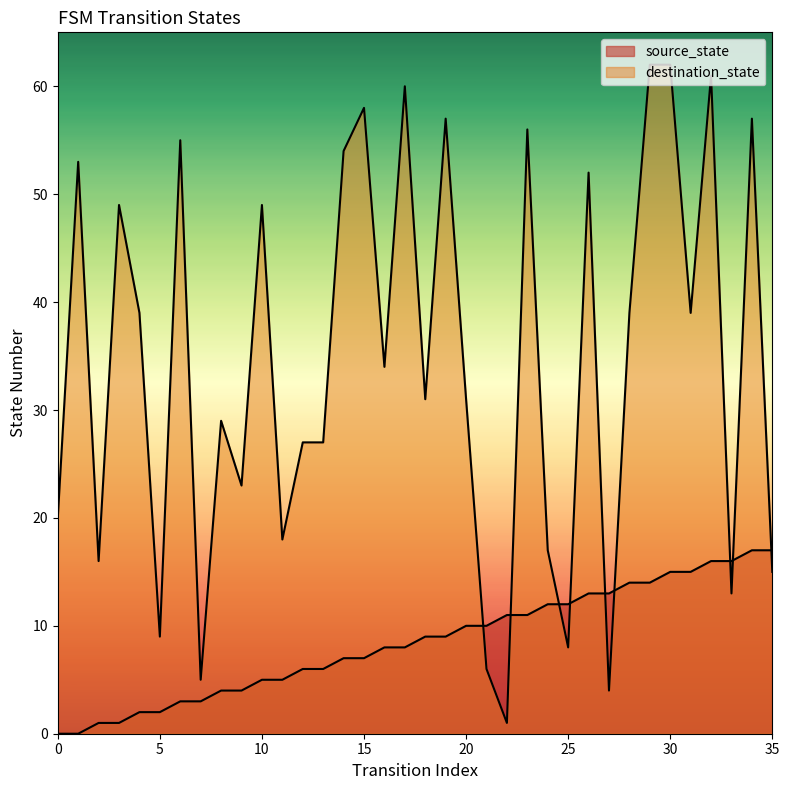

Reading left to right, list all the values displayed in this chart.

source_state: 0=0	1=0	2=1	3=1	4=2	5=2	6=3	7=3	8=4	9=4	10=5	11=5	12=6	13=6	14=7	15=7	16=8	17=8	18=9	19=9	20=10	21=10	22=11	23=11	24=12	25=12	26=13	27=13	28=14	29=14	30=15	31=15	32=16	33=16	34=17	35=17
destination_state: 0=20	1=53	2=16	3=49	4=39	5=9	6=55	7=5	8=29	9=23	10=49	11=18	12=27	13=27	14=54	15=58	16=34	17=60	18=31	19=57	20=31	21=6	22=1	23=56	24=17	25=8	26=52	27=4	28=39	29=62	30=62	31=39	32=61	33=13	34=57	35=15